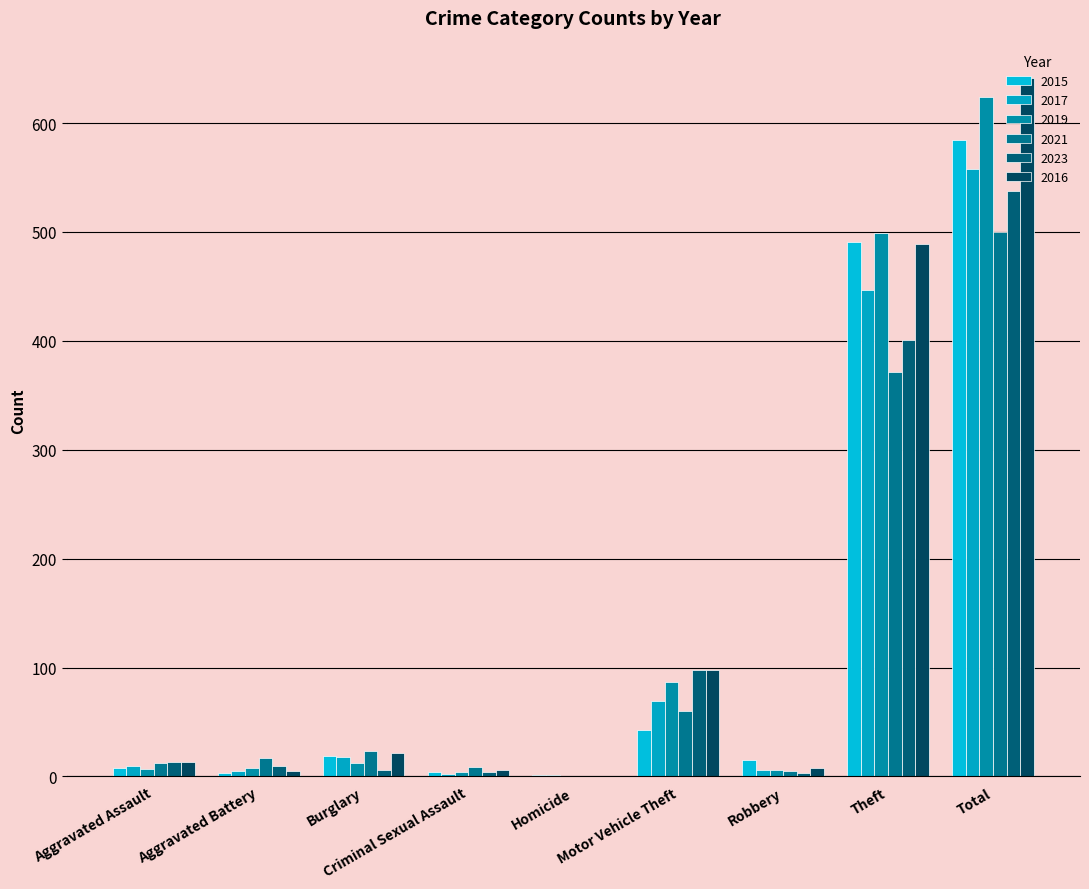

Does the chart contain stacked bars?

No